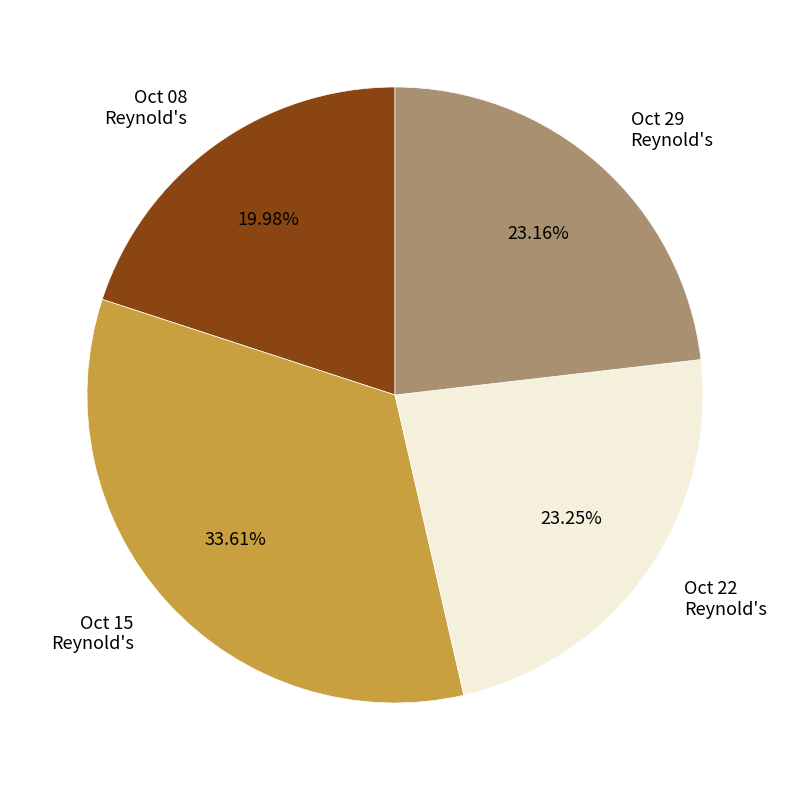

Is there any slice that represents more than half of the pie?

No